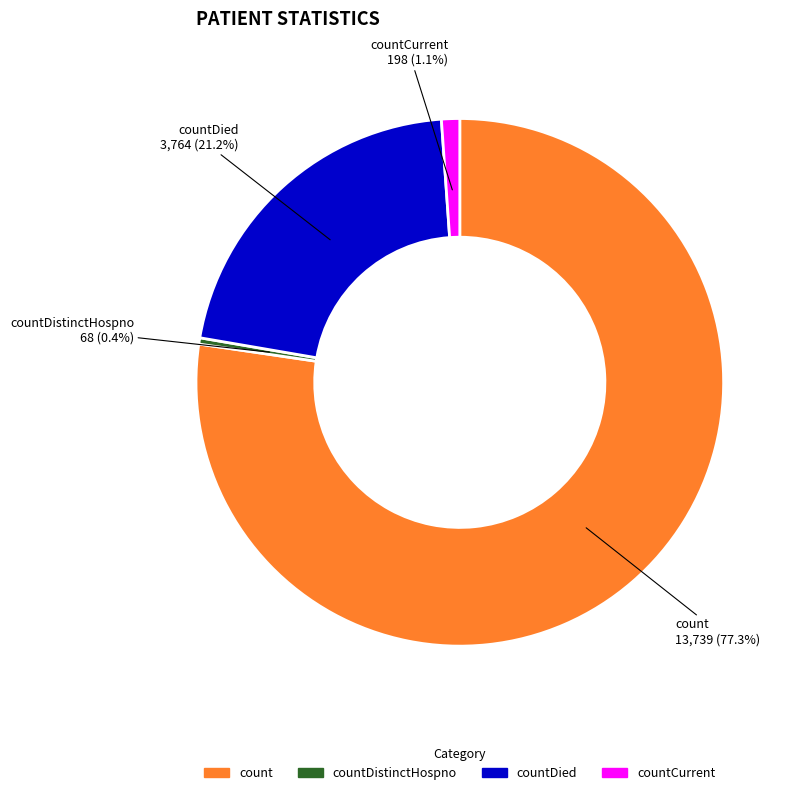

Is there a majority slice in this chart?

Yes